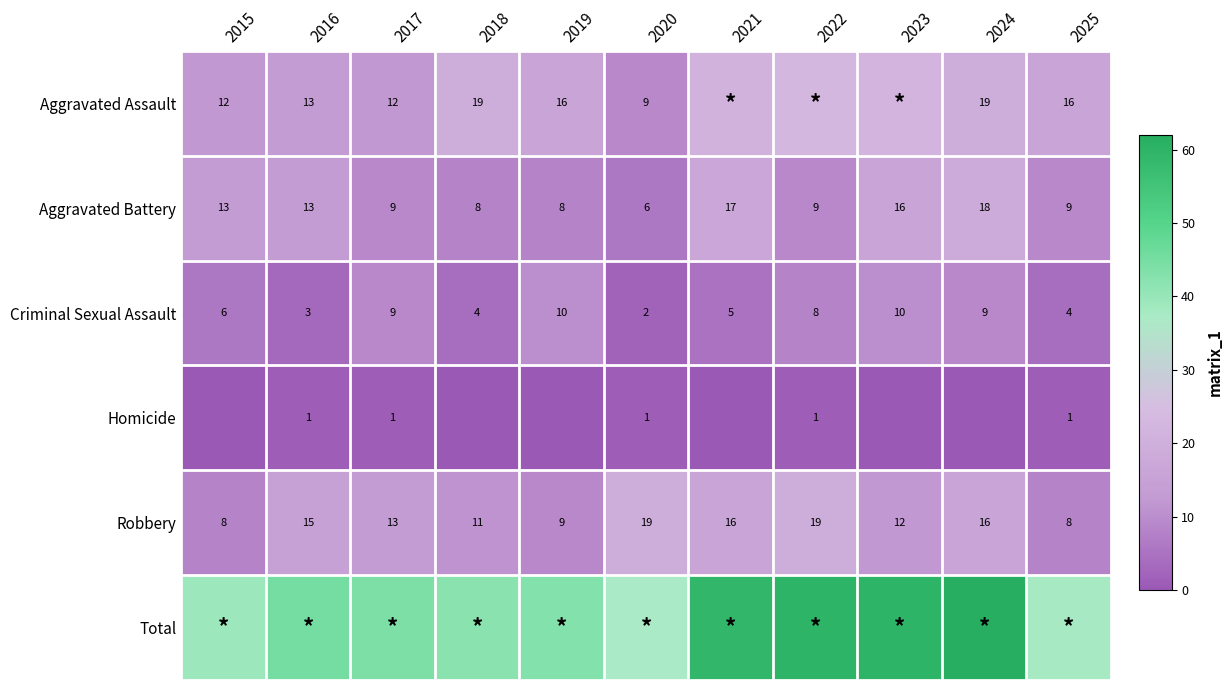

What is the sum of the Aggravated Assault values at 2017 and 2018?

31